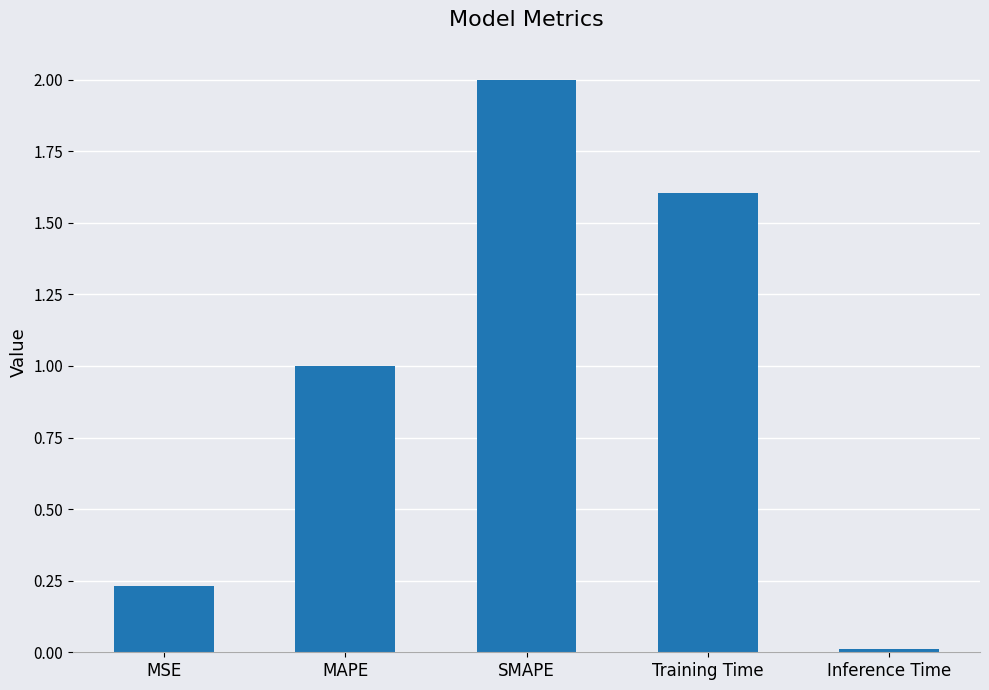

Is it true that the value at Training Time is 1.6?

True